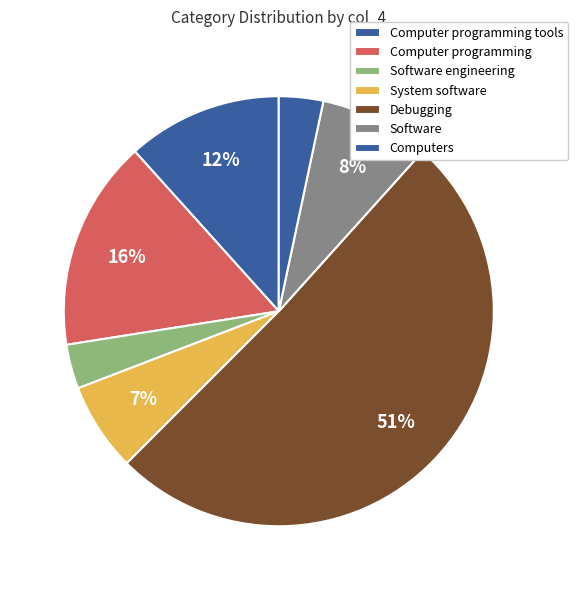

How many slices are in this pie chart?

7